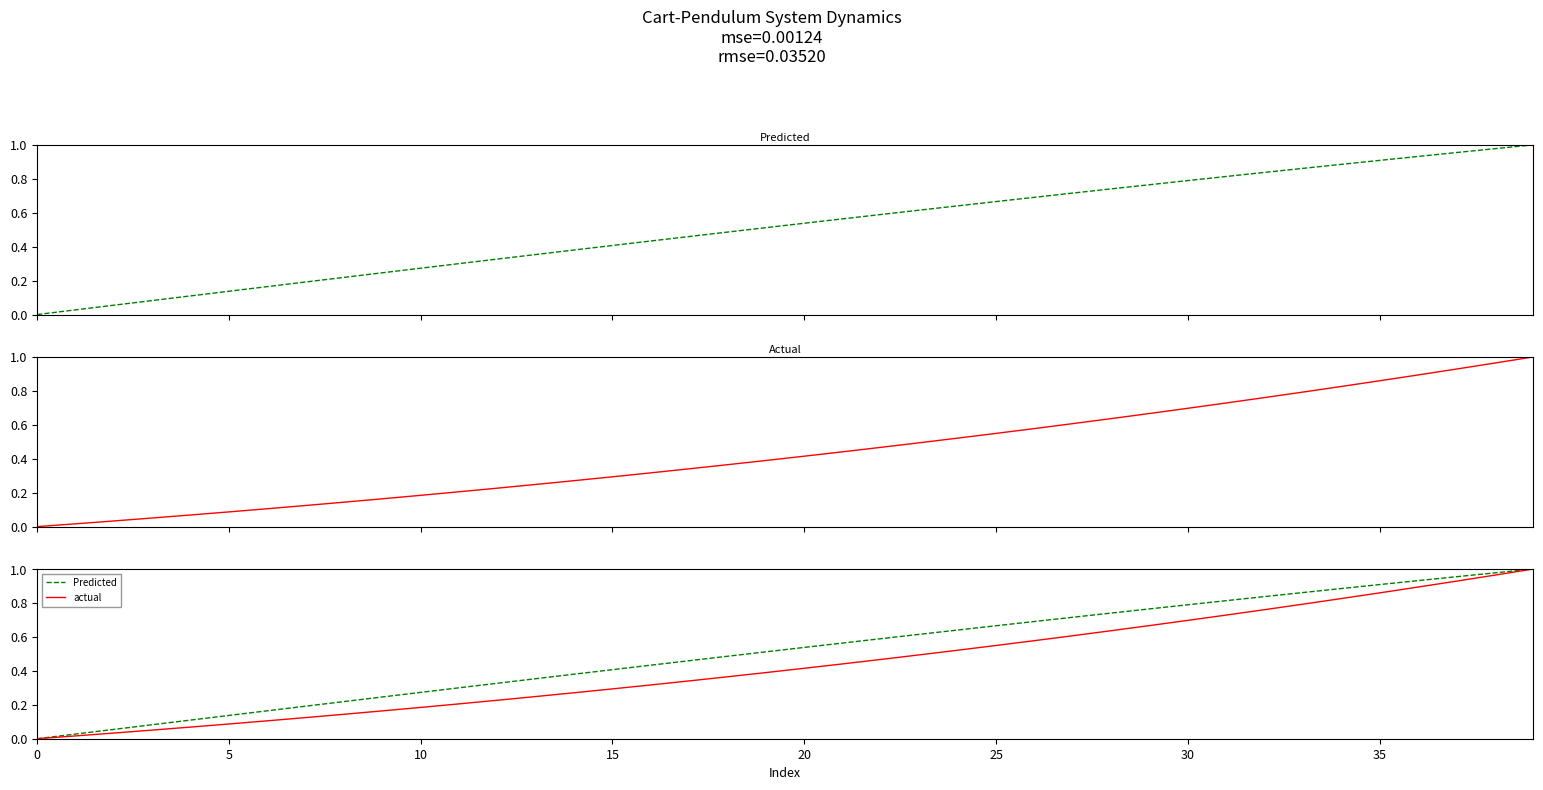

True or false: Cart Pos [m] has more than 2 interior local peaks.

False